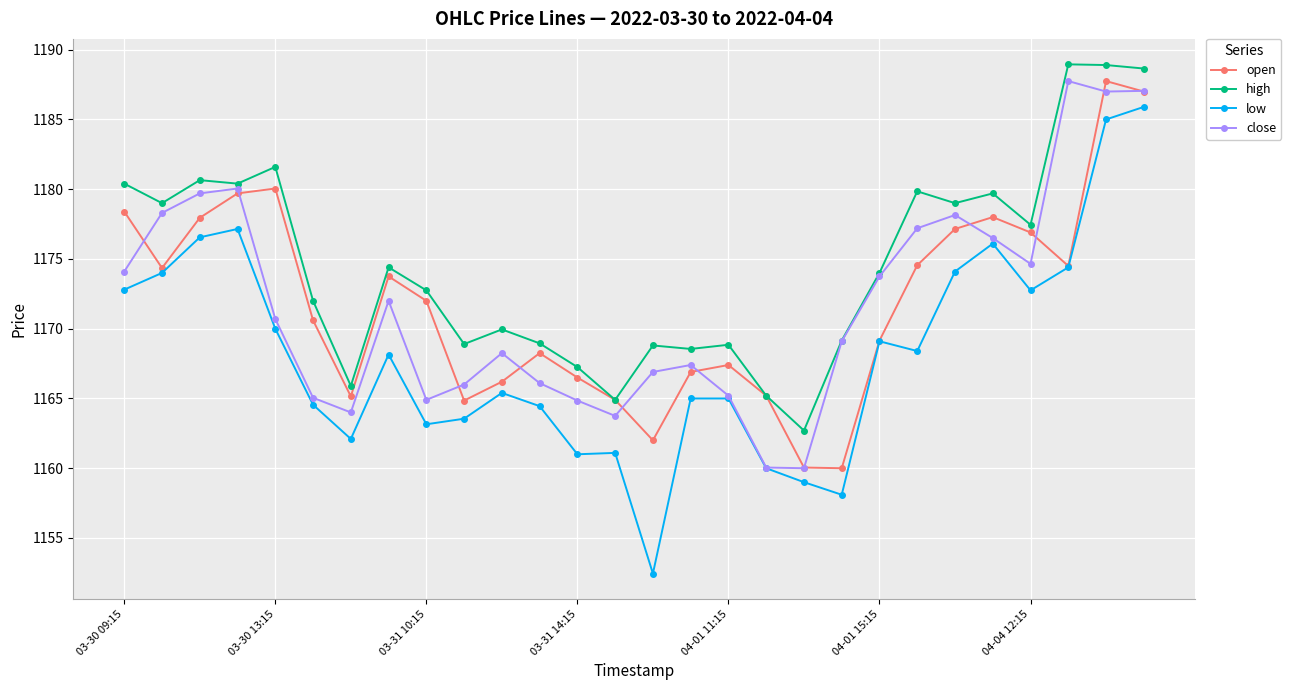

What is the minimum value shown in the chart?

1152.4